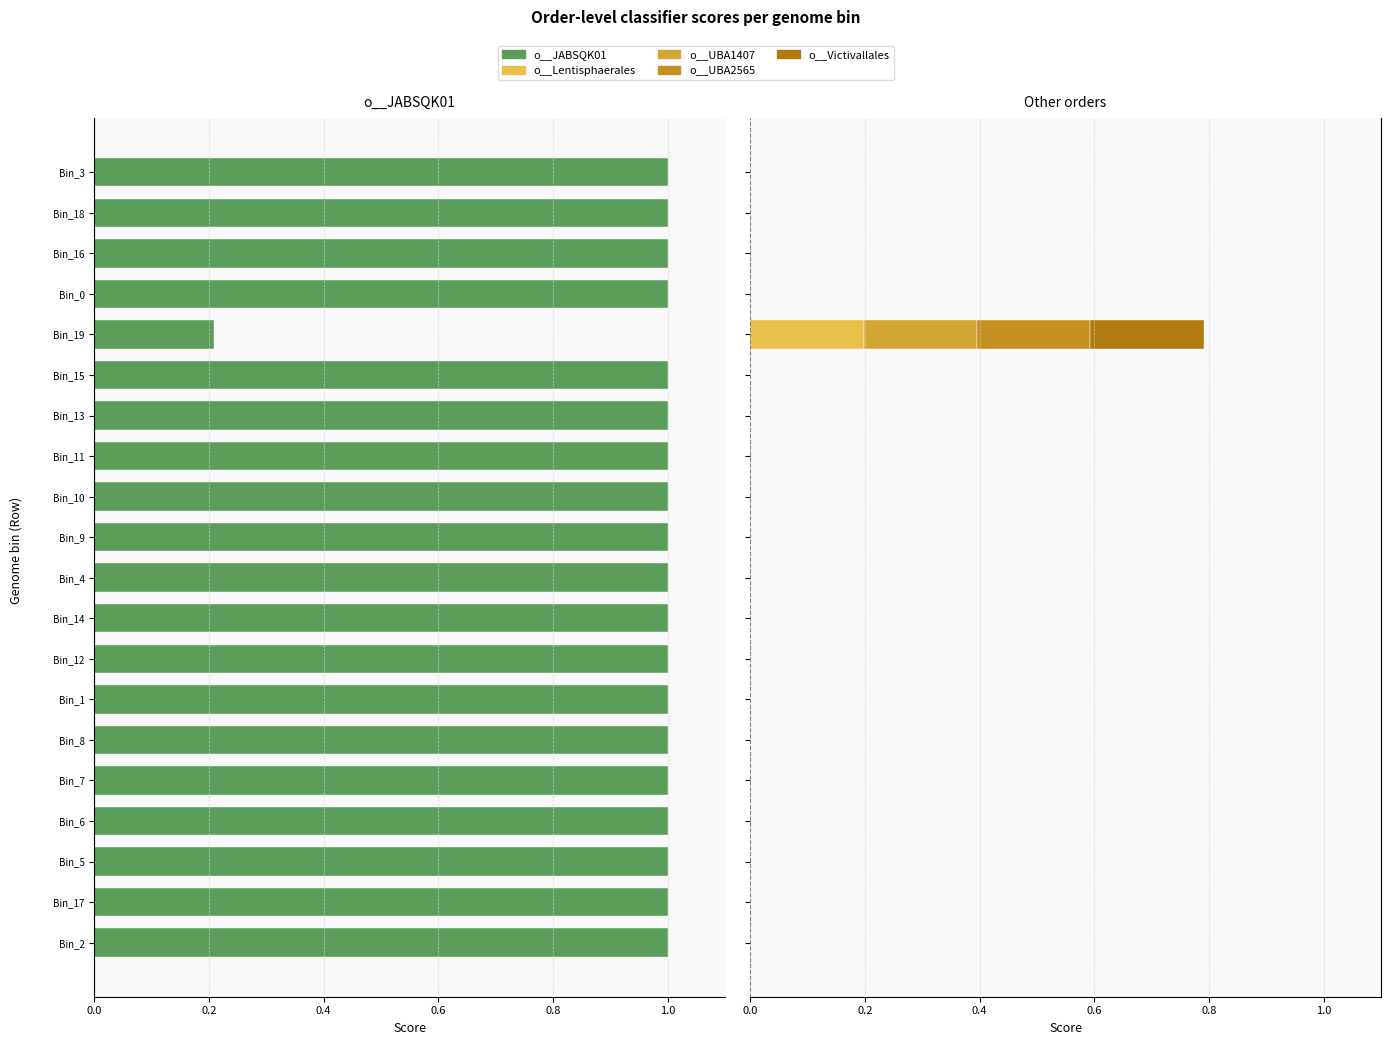

What is the label of the 8th bar from the left?

Bin_12